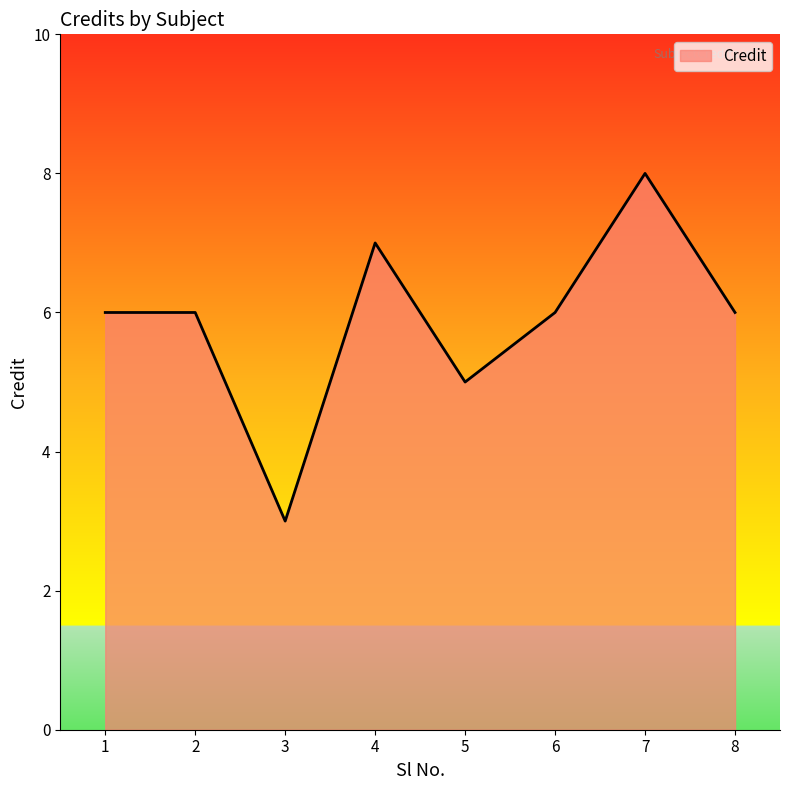

The chart shows a value of 10 at 4. True or false?

False